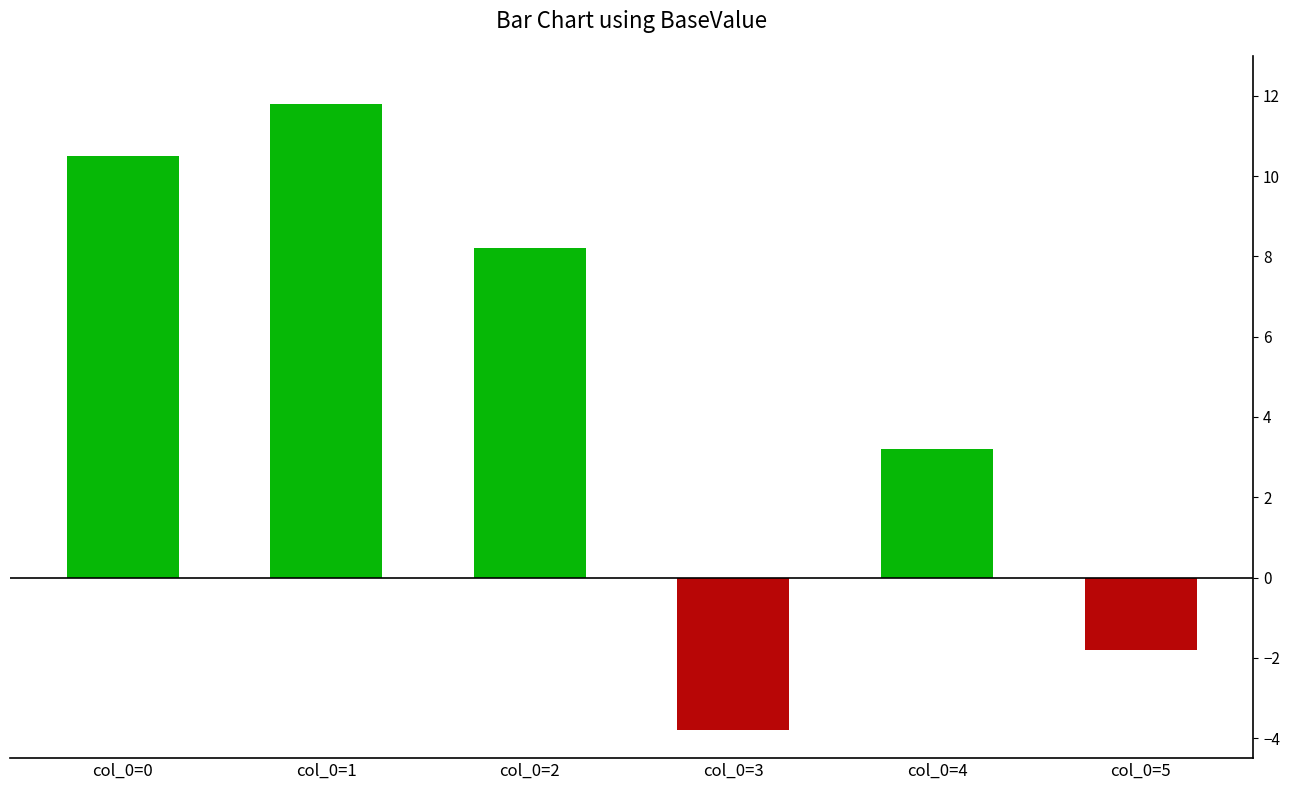

Rank the categories by value from lowest to highest.

col_0=3, col_0=5, col_0=4, col_0=2, col_0=0, col_0=1